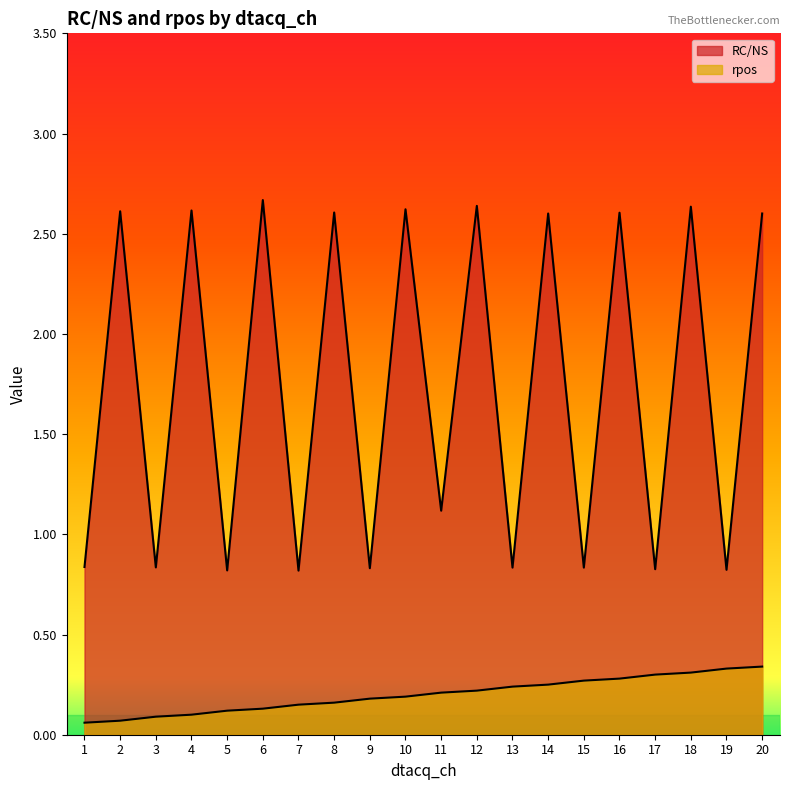

True or false: rpos and RC/NS intersect in this chart.

False